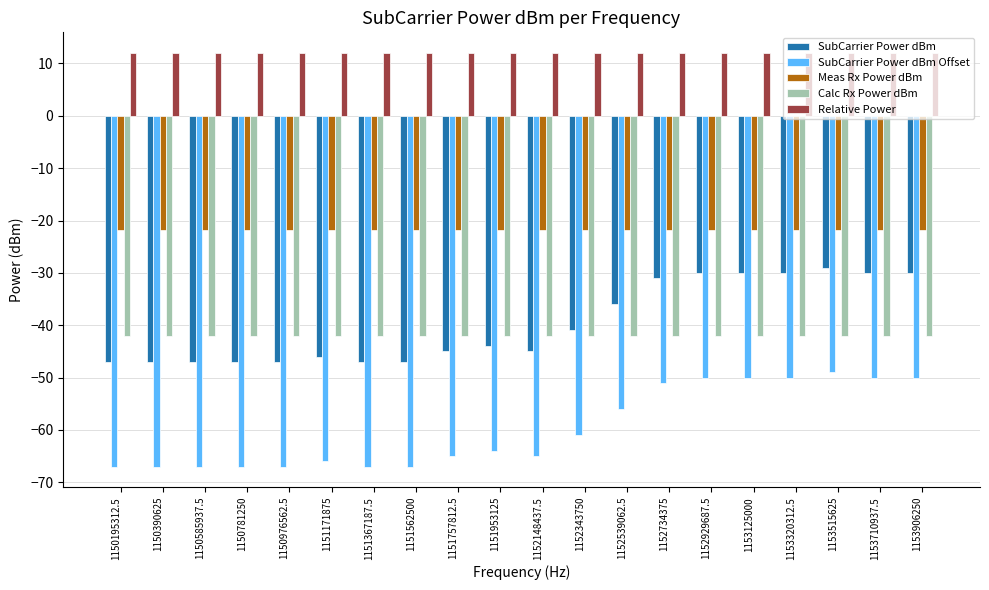

At which label is SubCarrier Power dBm closest to -38?

1152539062.5